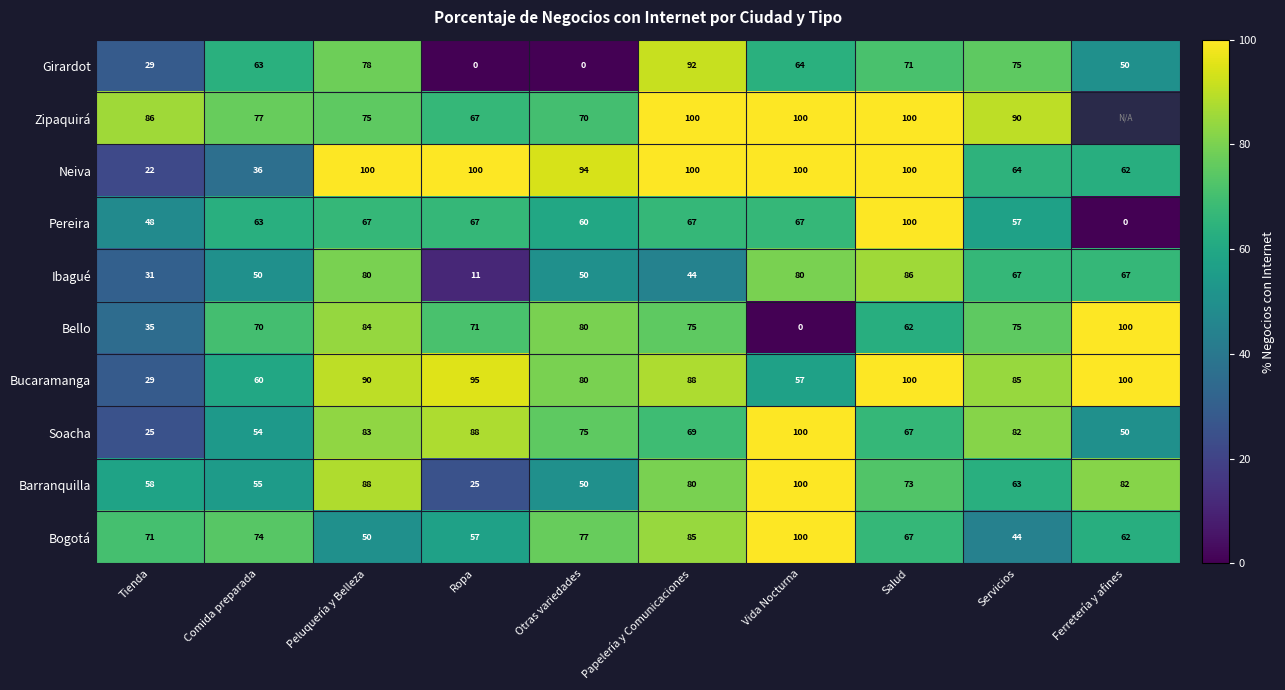

Rank the categories by Barranquilla value from lowest to highest.

Ropa, Otras variedades, Comida preparada, Tienda, Servicios, Salud, Papelería y Comunicaciones, Ferretería y afines, Peluquería y Belleza, Vida Nocturna